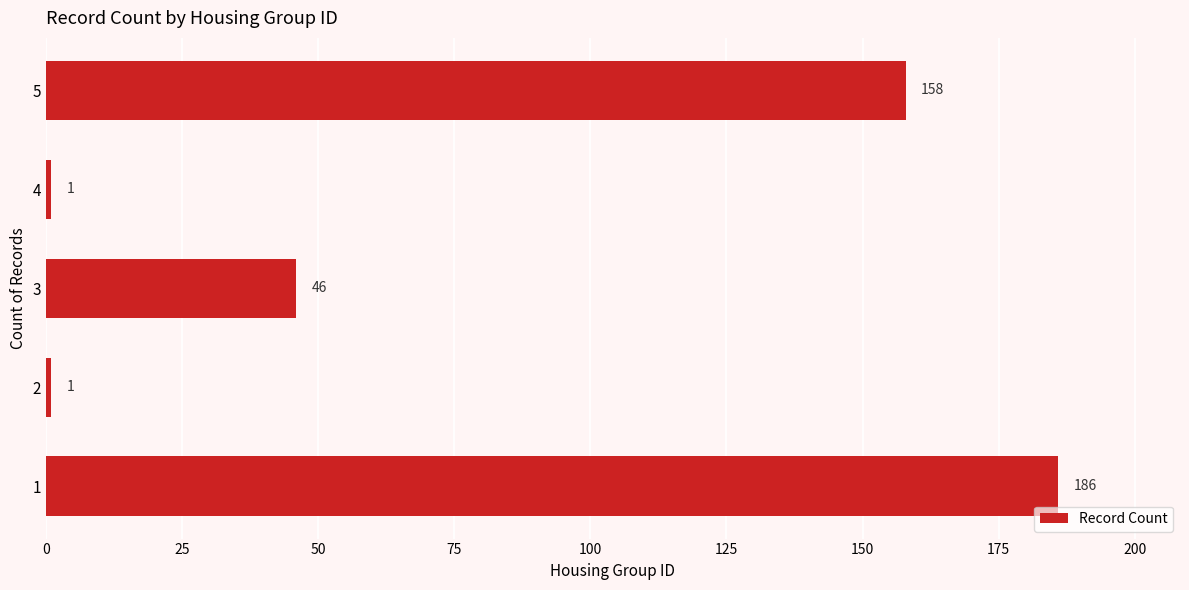

Count the values in the range 1 to 158.

4